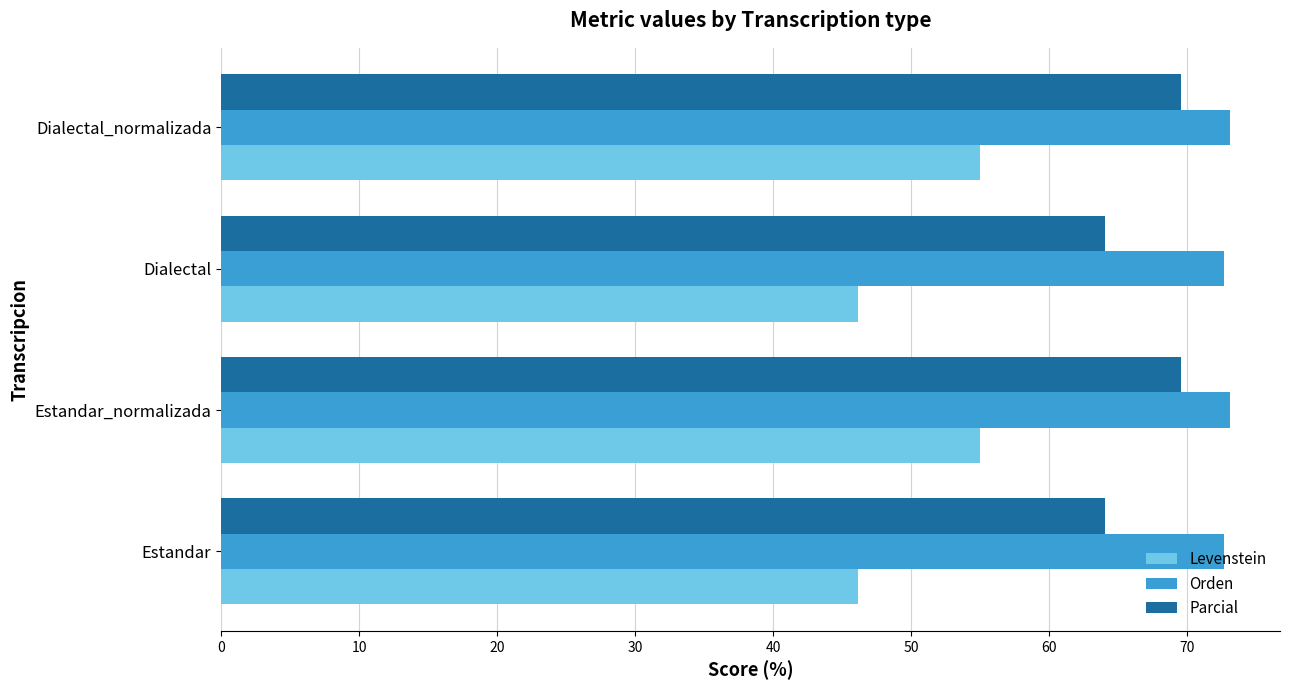

What is the maximum value for Parcial?

69.6